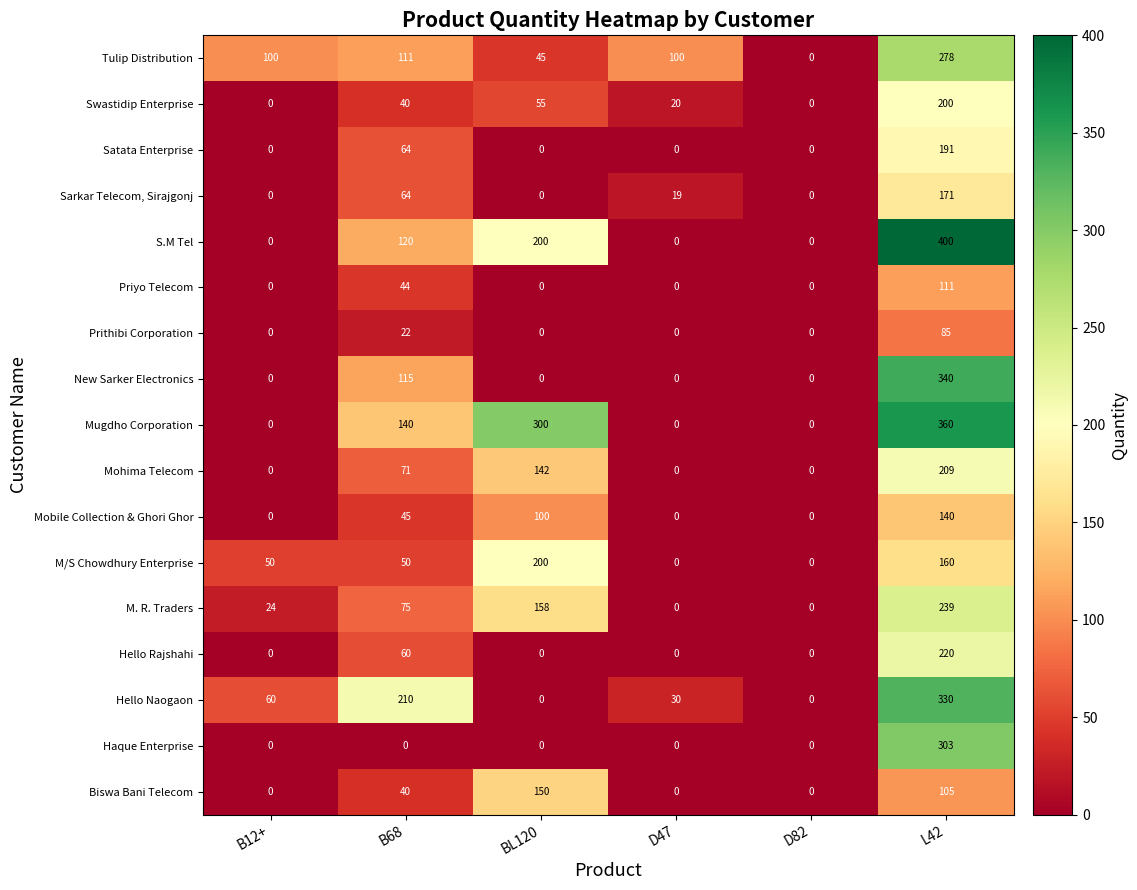

At which label does Sarkar Telecom, Sirajgonj first exceed 19?

B68